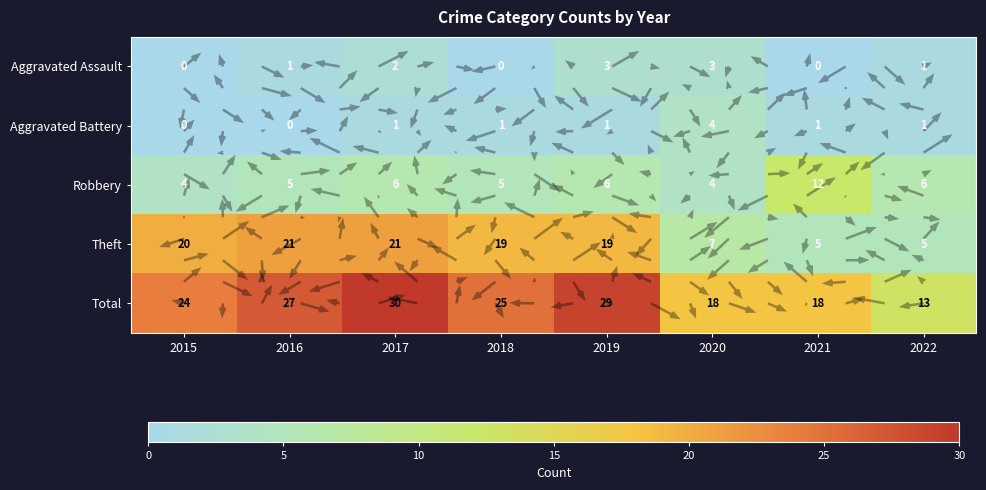

Rank the series by their maximum value, from highest to lowest.

Total, Theft, Robbery, Aggravated Battery, Aggravated Assault